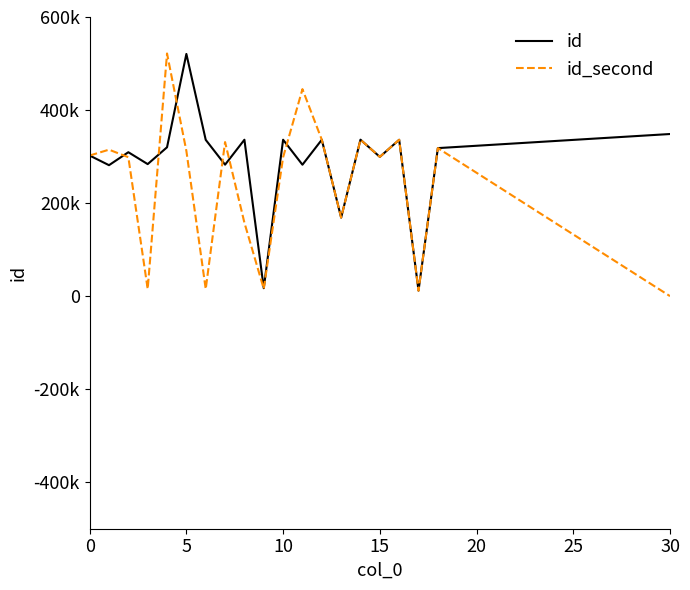

How many interior local peaks does the id series have?

7